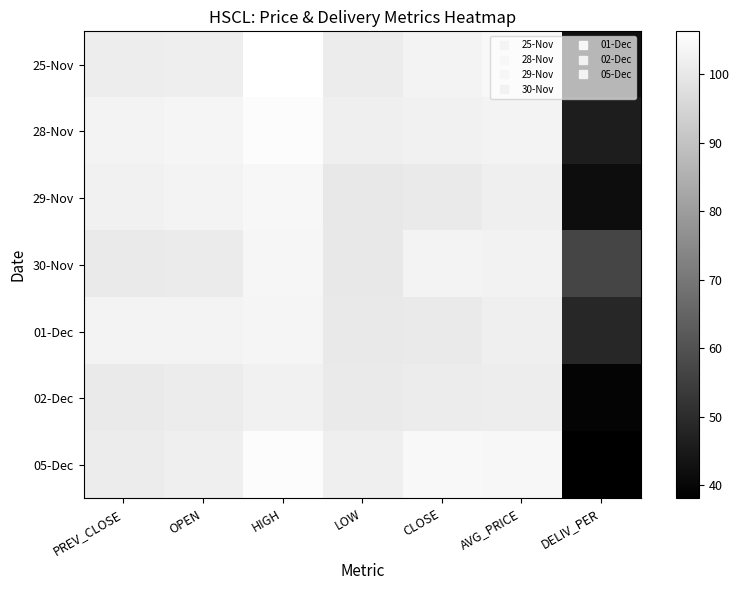

Reading right to left, extract all data points from this chart.

25-Nov: DELIV_PER=42.5	AVG_PRICE=104.3	CLOSE=102.9	LOW=101.0	HIGH=106.3	OPEN=101.7	PREV_CLOSE=101.3
28-Nov: DELIV_PER=46.0	AVG_PRICE=103.3	CLOSE=102.5	LOW=101.8	HIGH=105.5	OPEN=103.4	PREV_CLOSE=102.9
29-Nov: DELIV_PER=41.6	AVG_PRICE=101.8	CLOSE=100.5	LOW=100.1	HIGH=104.0	OPEN=103.0	PREV_CLOSE=102.5
30-Nov: DELIV_PER=56.6	AVG_PRICE=102.7	CLOSE=103.0	LOW=100.1	HIGH=103.9	OPEN=100.9	PREV_CLOSE=100.5
01-Dec: DELIV_PER=48.5	AVG_PRICE=101.9	CLOSE=100.7	LOW=100.4	HIGH=103.5	OPEN=103.0	PREV_CLOSE=103.0
02-Dec: DELIV_PER=39.3	AVG_PRICE=101.4	CLOSE=101.1	LOW=100.6	HIGH=102.5	OPEN=101.0	PREV_CLOSE=100.7
05-Dec: DELIV_PER=38.1	AVG_PRICE=104.1	CLOSE=104.2	LOW=101.8	HIGH=105.4	OPEN=101.8	PREV_CLOSE=101.1